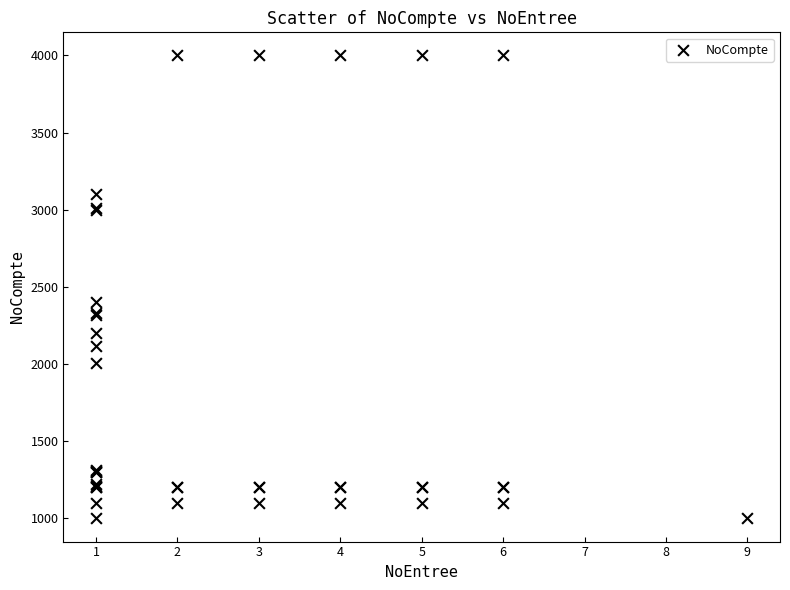

What Y value in the scatter plot is closest to 2500?

2400